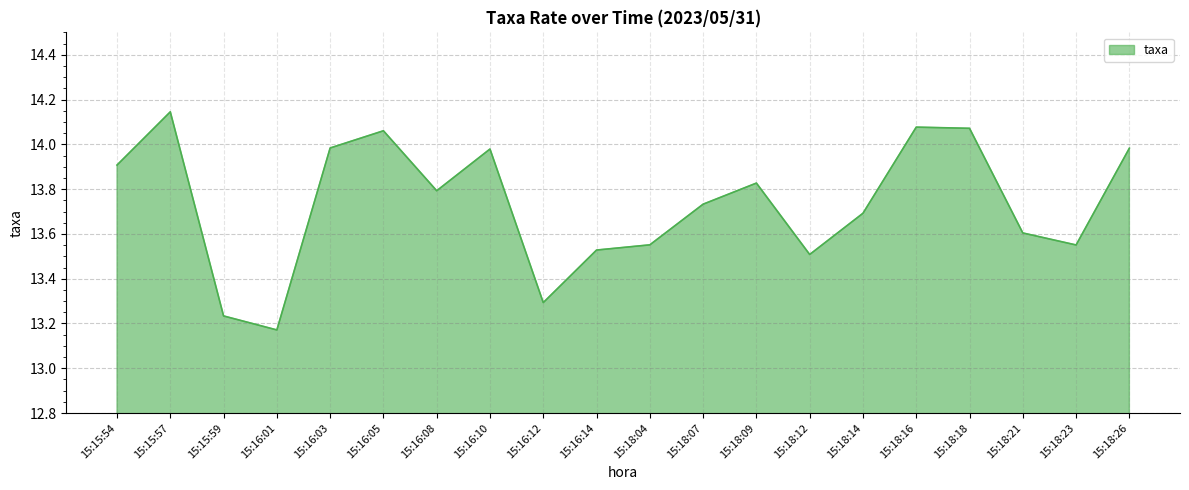

What position from the left is 15:18:21?

18